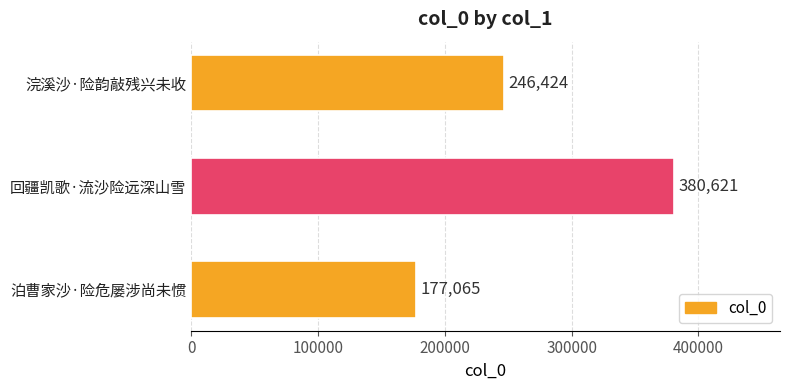

Rank the categories by value from lowest to highest.

泊曹家沙·险危屡涉尚未惯, 浣溪沙·险韵敲残兴未收, 回疆凯歌·流沙险远深山雪